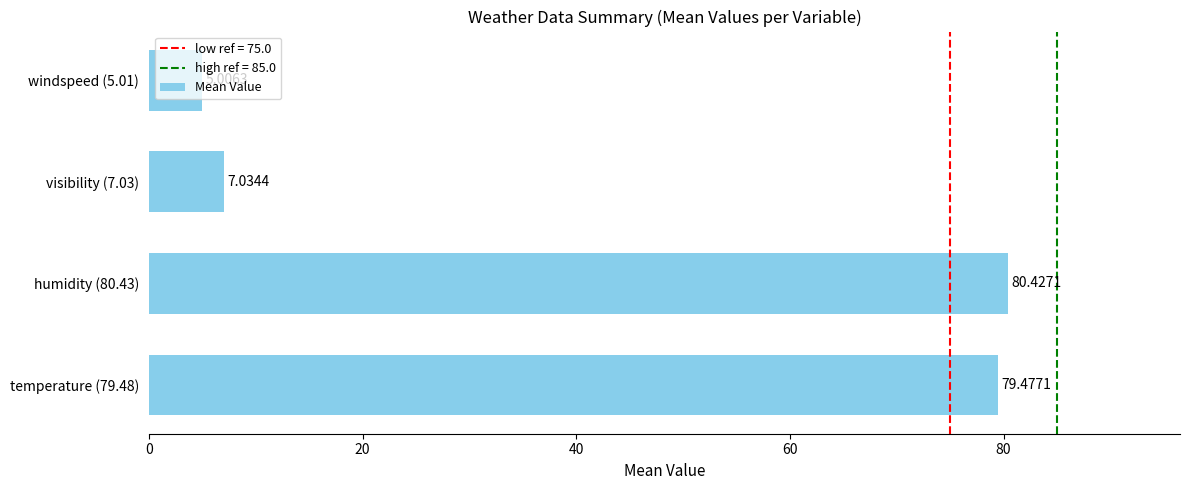

Rank the categories by value from highest to lowest.

humidity (80.43), temperature (79.48), visibility (7.03), windspeed (5.01)